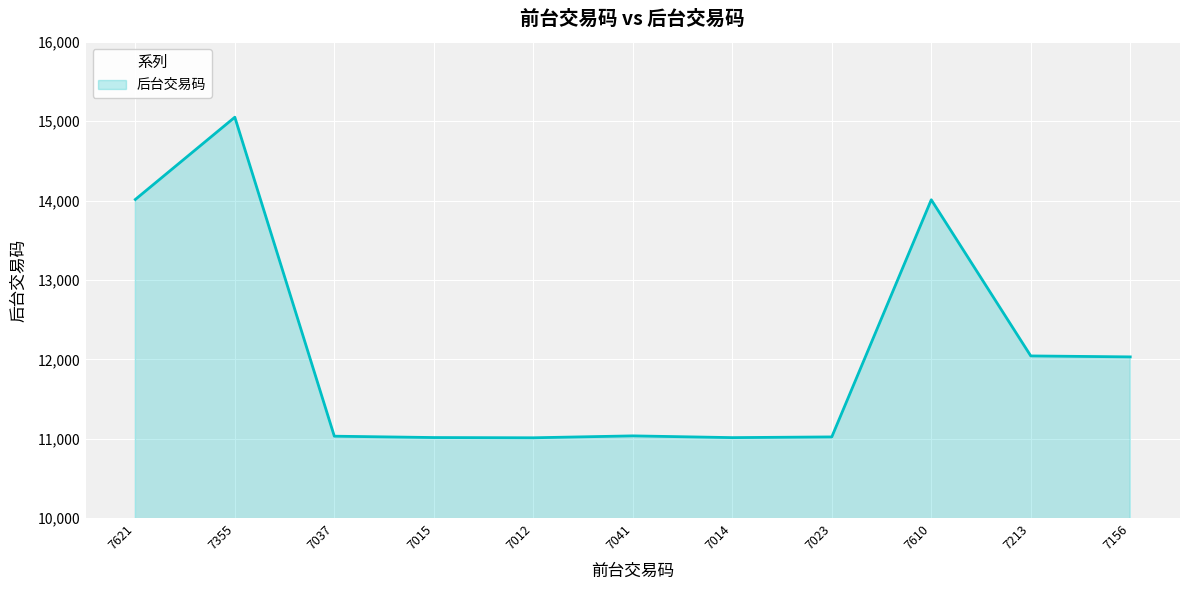

The value at 7213 is 12043. True or false?

True